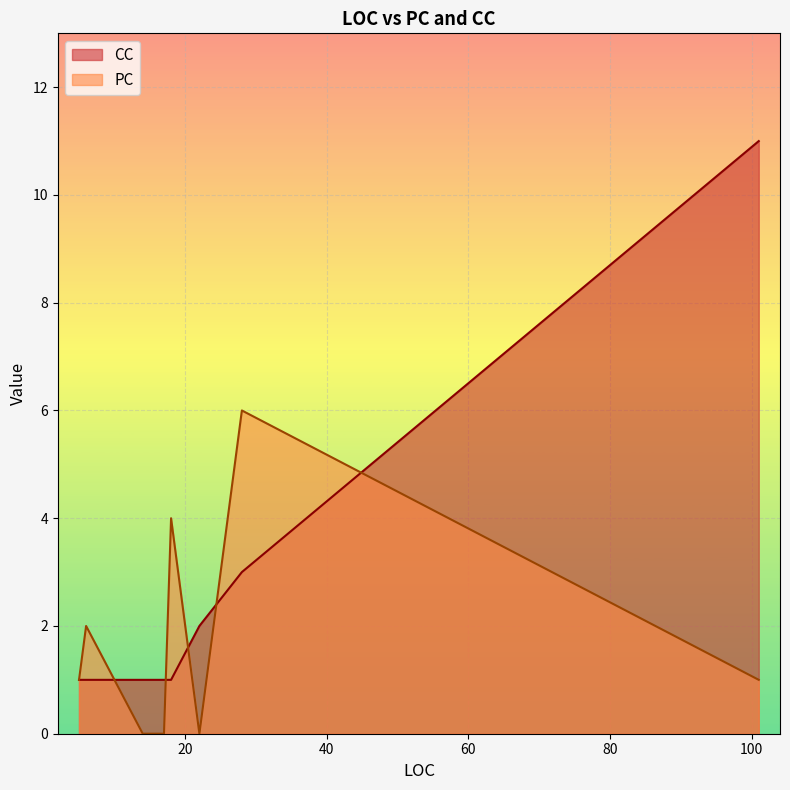

What are all the series names shown in the legend?

CC, PC